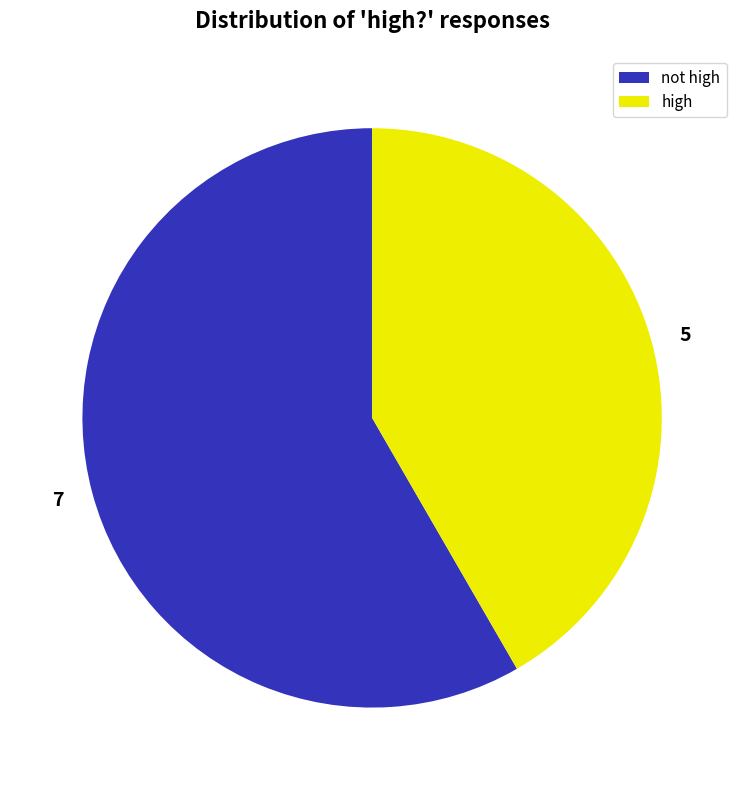

Does any single category account for the majority?

Yes